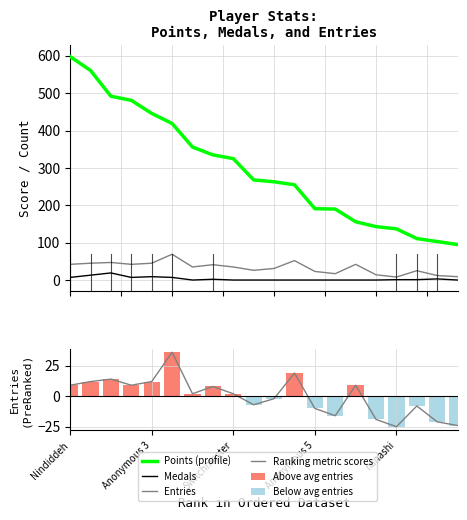

Reading left to right, transcribe all the data shown in this chart.

Points (profile): 598	561	492	481	446	419	356	335	325	268	263	255	191	190	156	143	137	111	103	95
Medals: 7	13	19	7	9	7	0	2	0	0	0	0	0	0	0	0	1	1	3	0
Entries: 42	45	47	42	45	69	35	41	35	26	31	52	23	17	42	14	8	25	12	9
Ranking metric scores: 9	12	14	9	12	36	2	8	2	-7	-2	19	-10	-16	9	-19	-25	-8	-21	-24
Above avg entries: 9	12	14	9	12	36	2	8	2	0	0	19	0	0	9	0	0	0	0	0
Below avg entries: 0	0	0	0	0	0	0	0	0	-7	-2	0	-10	-16	0	-19	-25	-8	-21	-24